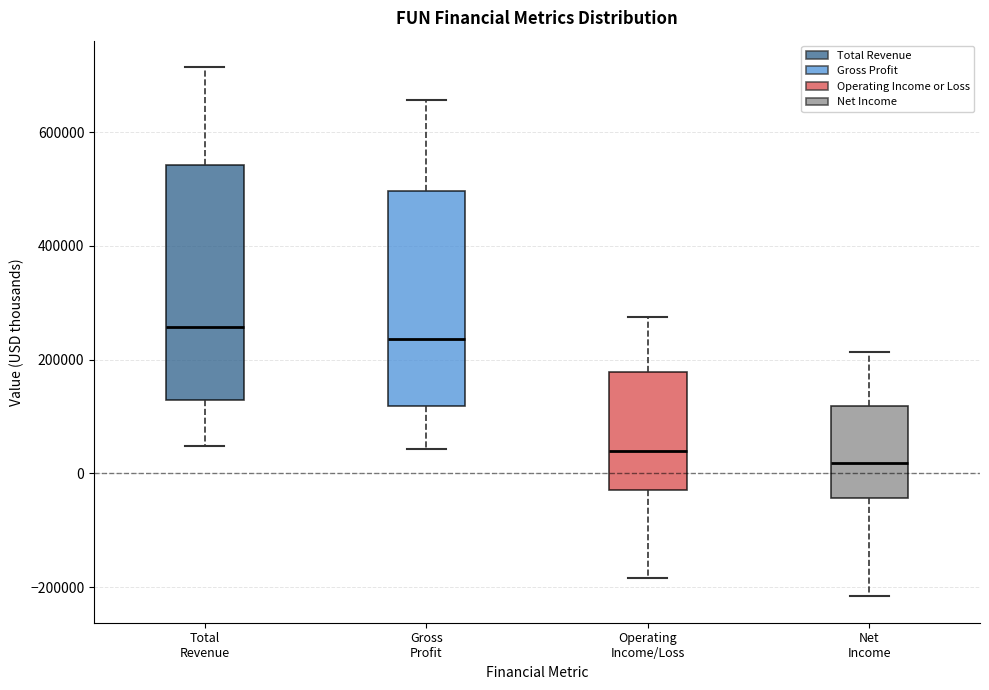

Where is the upper edge of the box for Total Revenue on the y-axis? The values are not printed on the chart, so give them approximately, as read against the axis.

540000